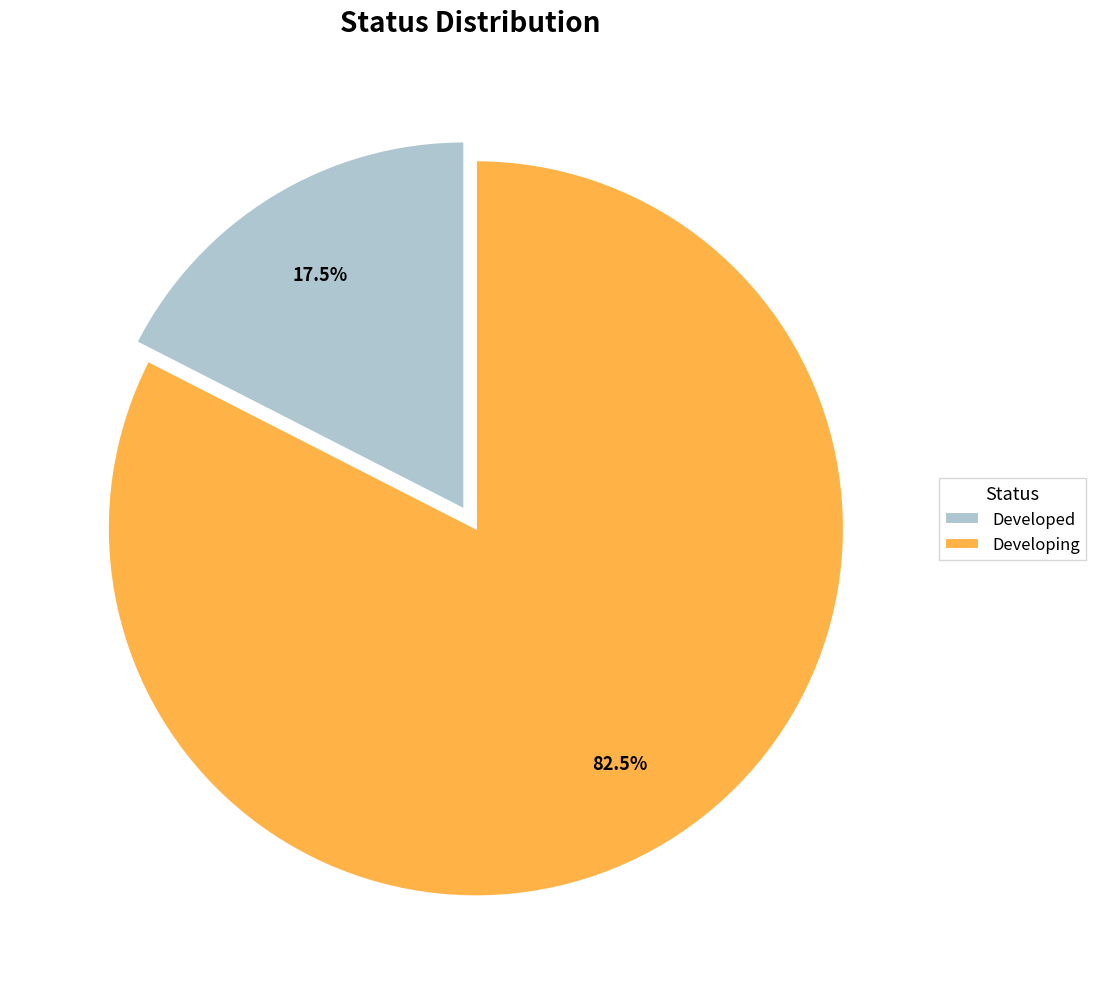

To the nearest percent, what is the difference between the largest and smallest slice percentages?

65%